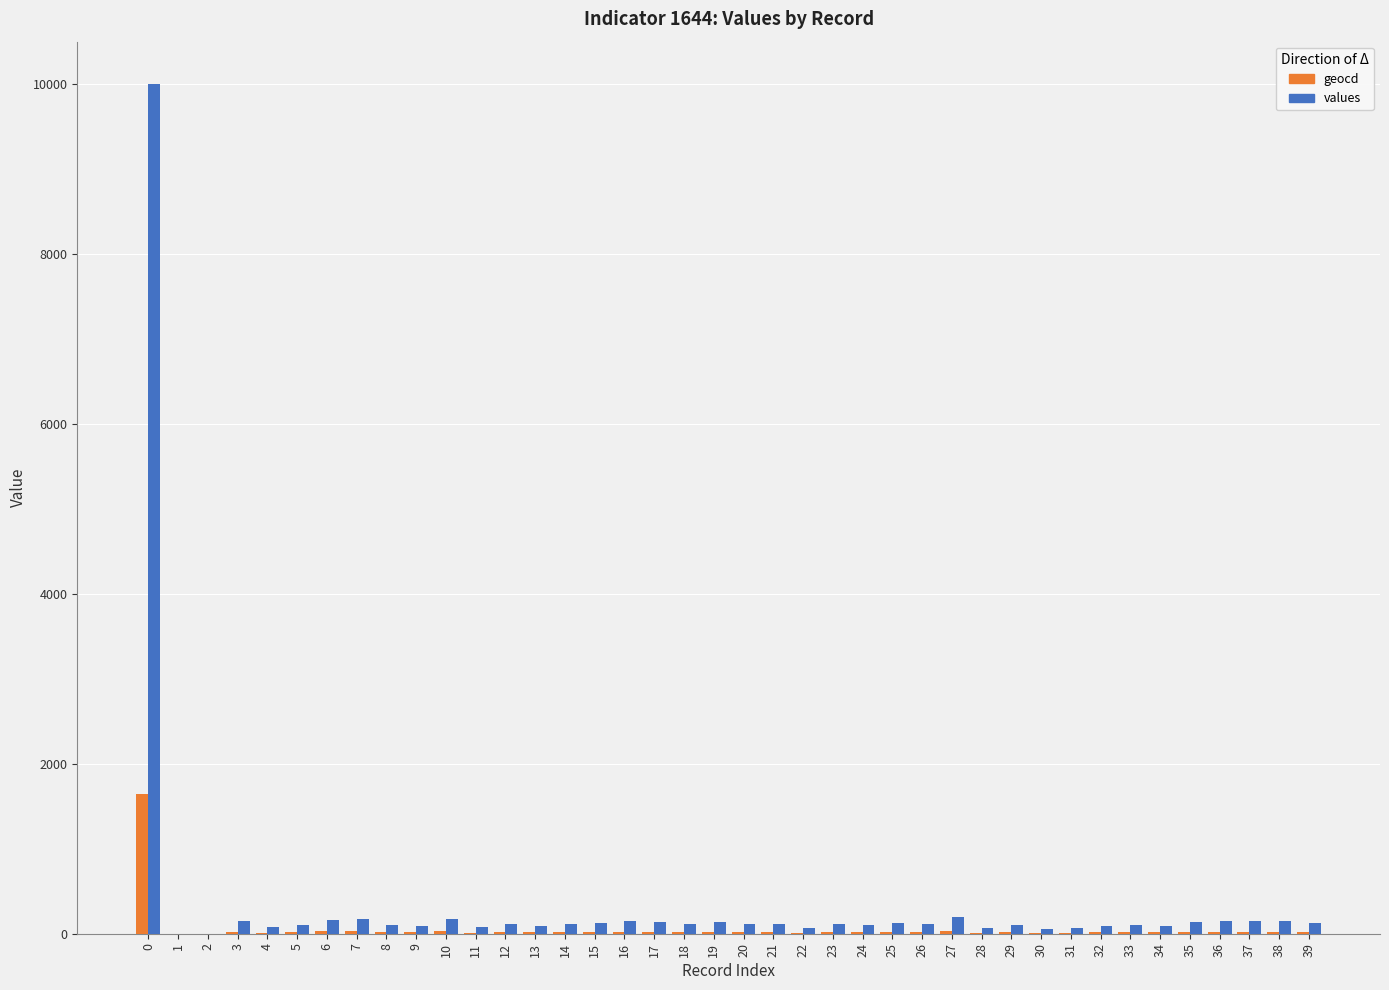

What is the maximum value for values?

10000